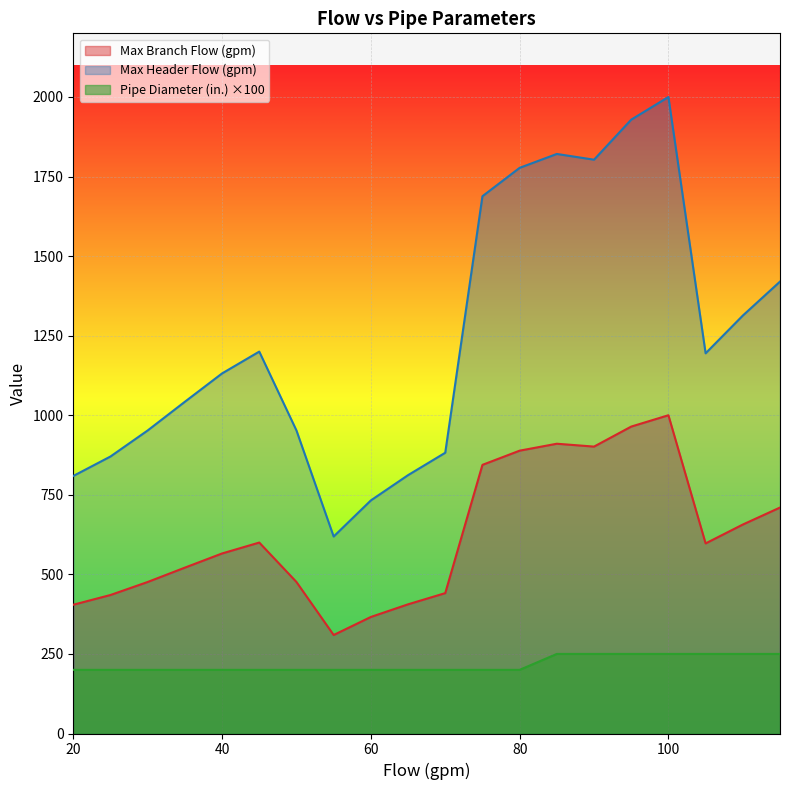

Count the Pipe Diameter (in.) values in the range 200 to 250.

20